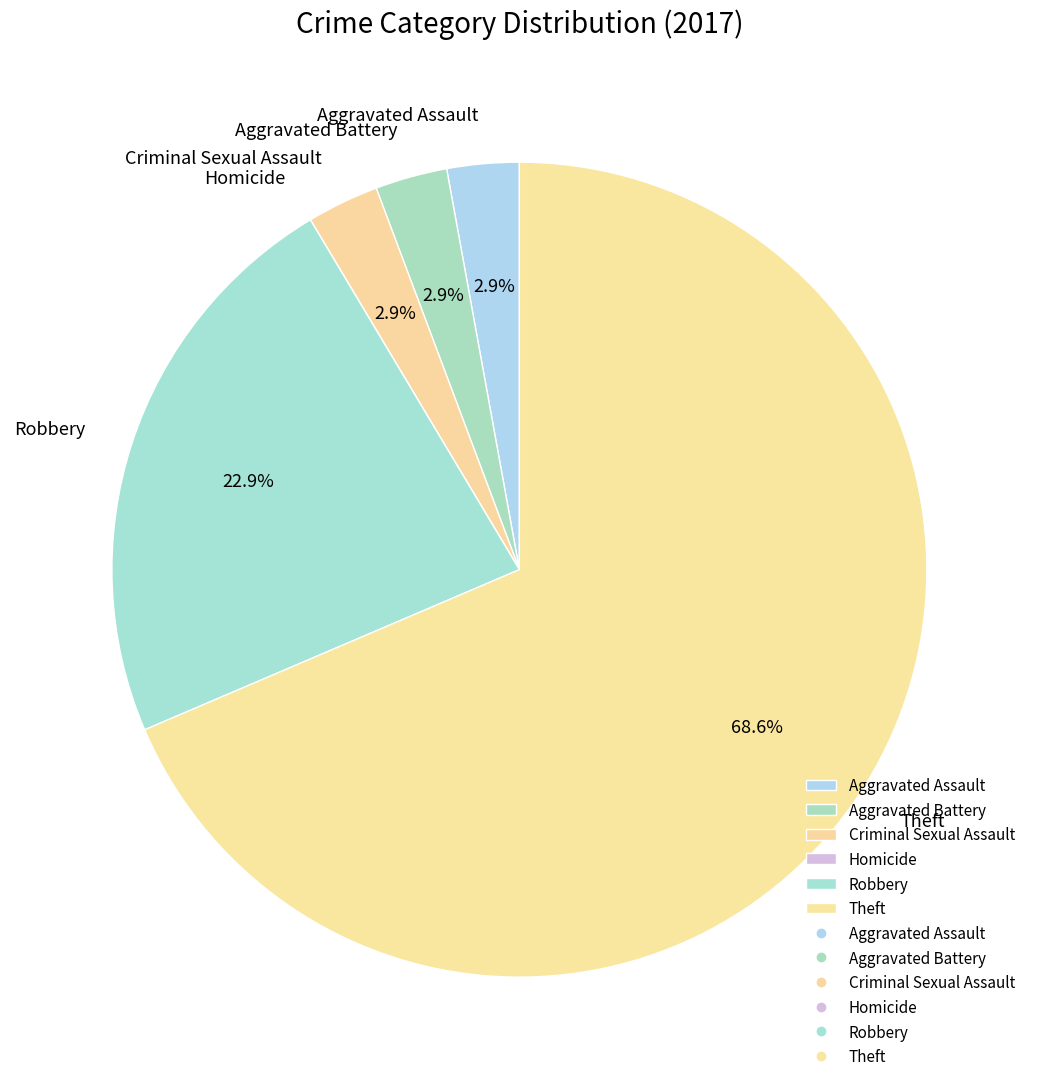

Which has a higher value, Criminal Sexual Assault or Theft?

Theft